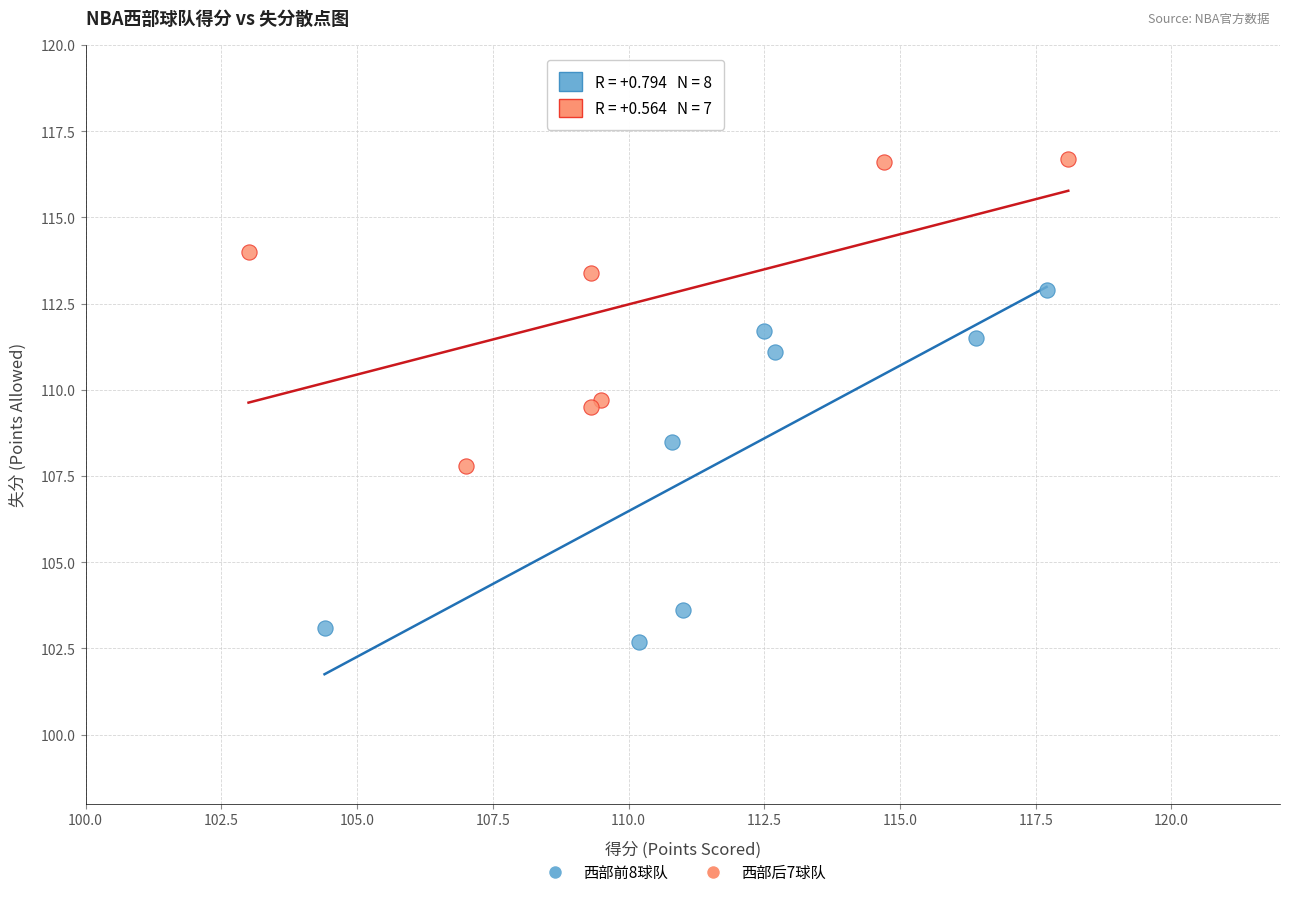

What are all the series names shown in the legend?

西部前8球队, 西部后7球队